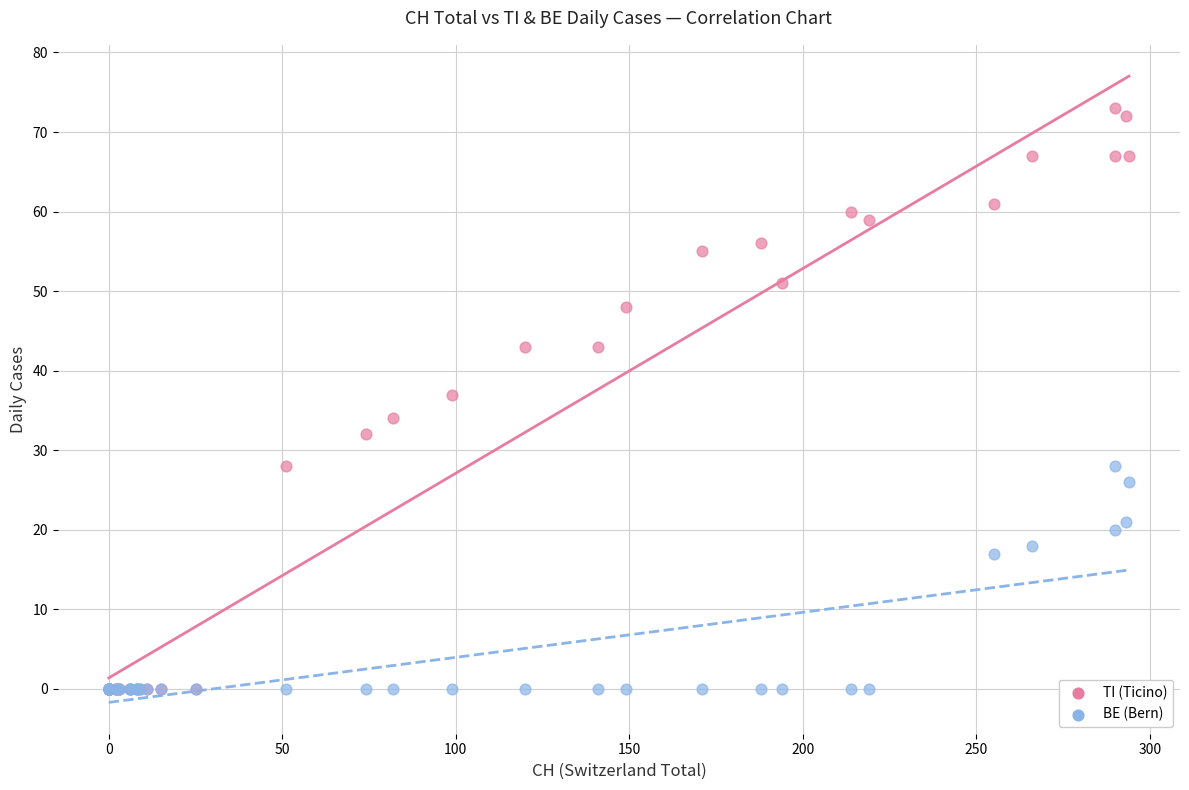

Which series contains the highest Y value?

TI (Ticino)